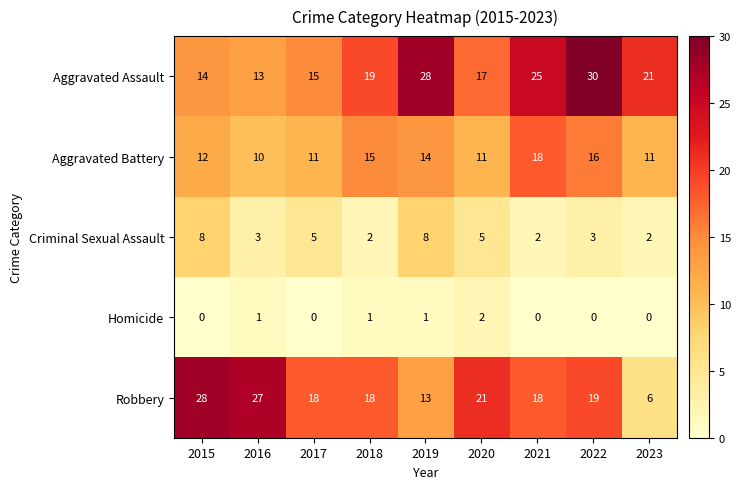

What is the average value of the Criminal Sexual Assault series?

4